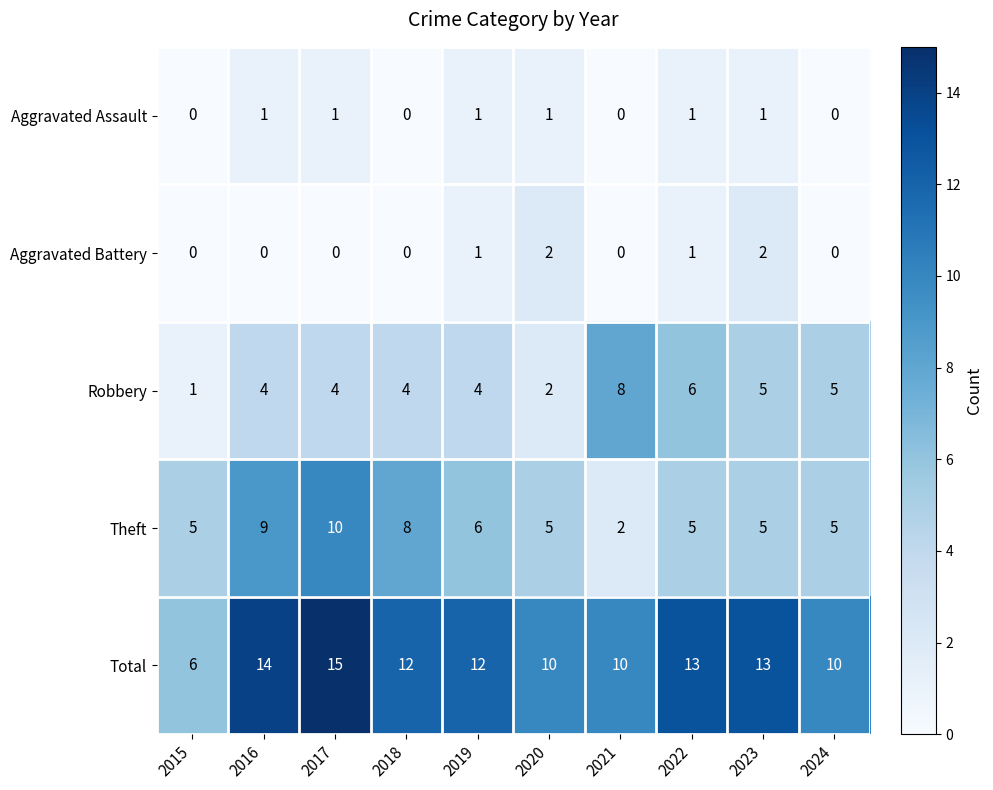

Which series has the largest total across all categories?

Total